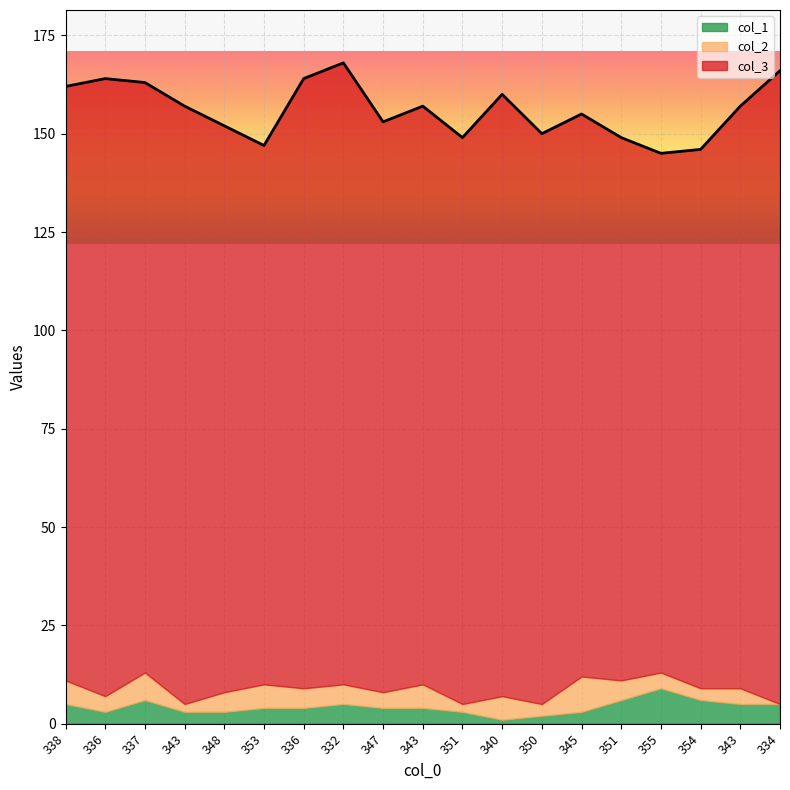

At which category does the chart reach its minimum across all series?

334